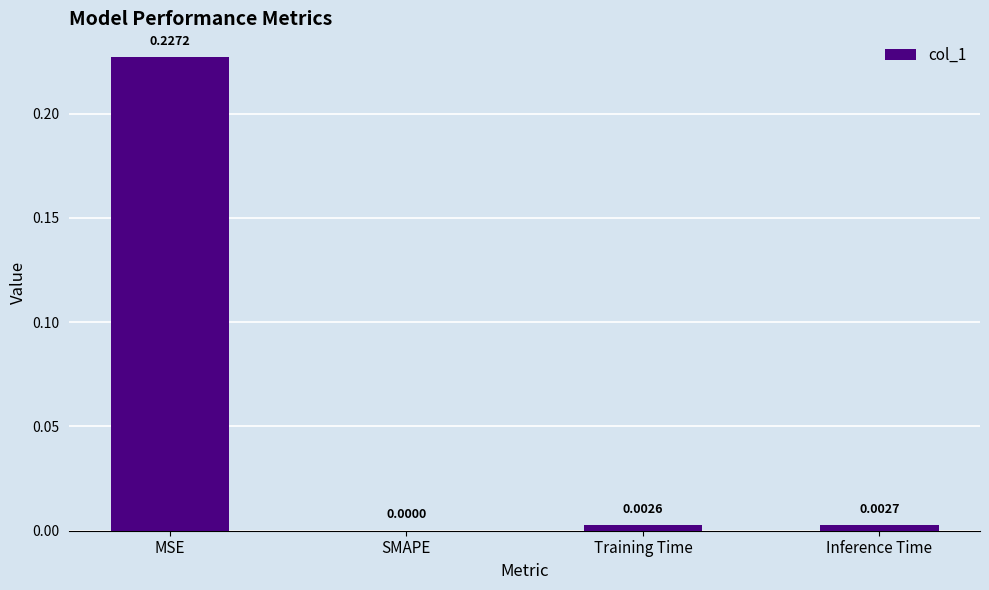

Which label corresponds to the largest value in the chart?

MSE